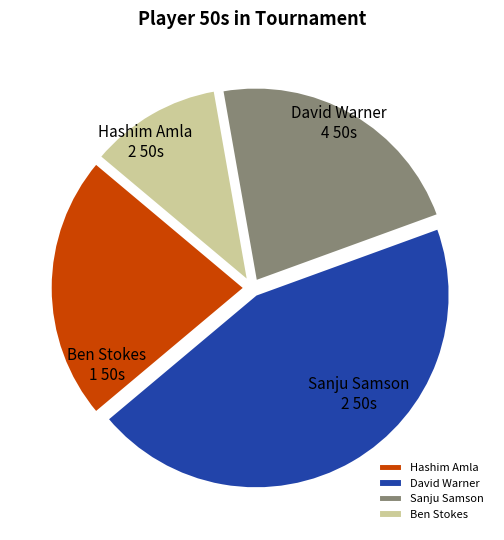

Do Sanju Samson and Ben Stokes together represent more than half of the pie?

No